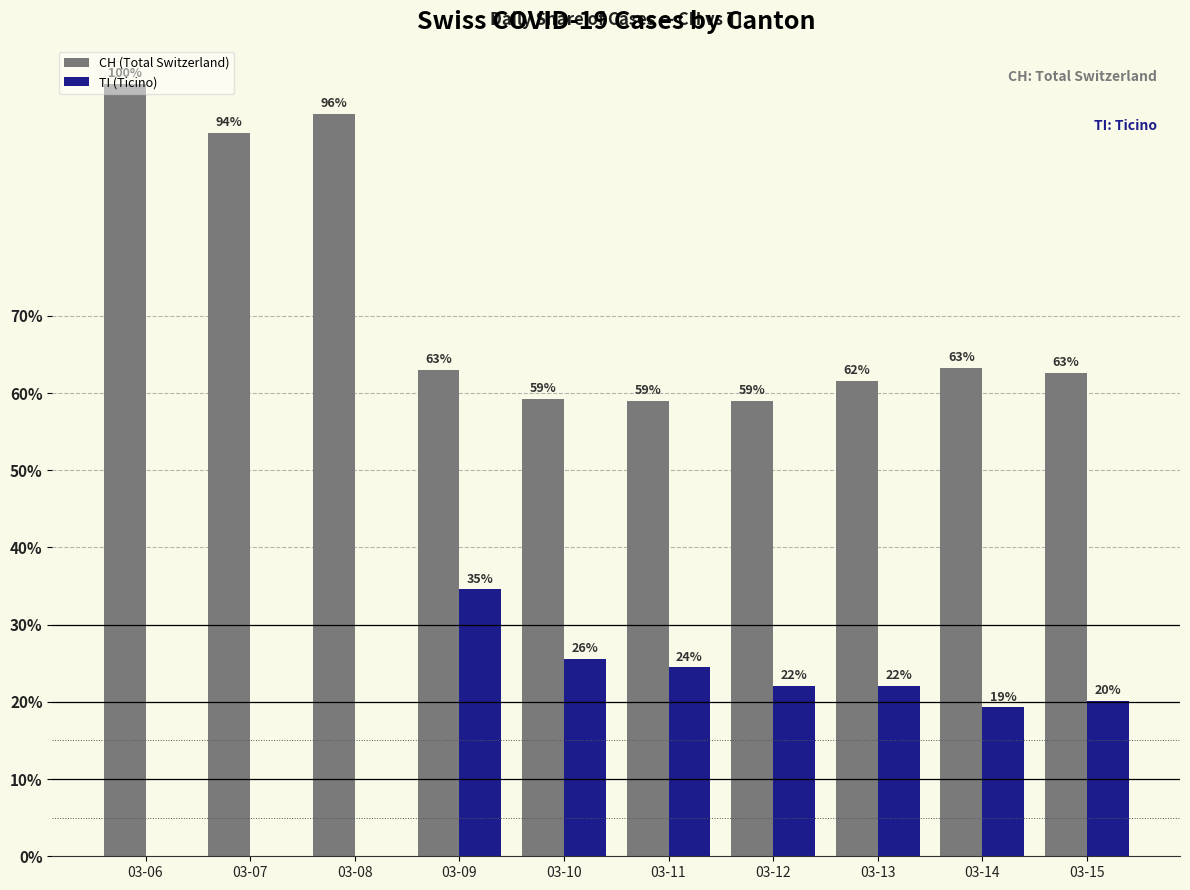

At which category is the sum across all series the highest?

03-06